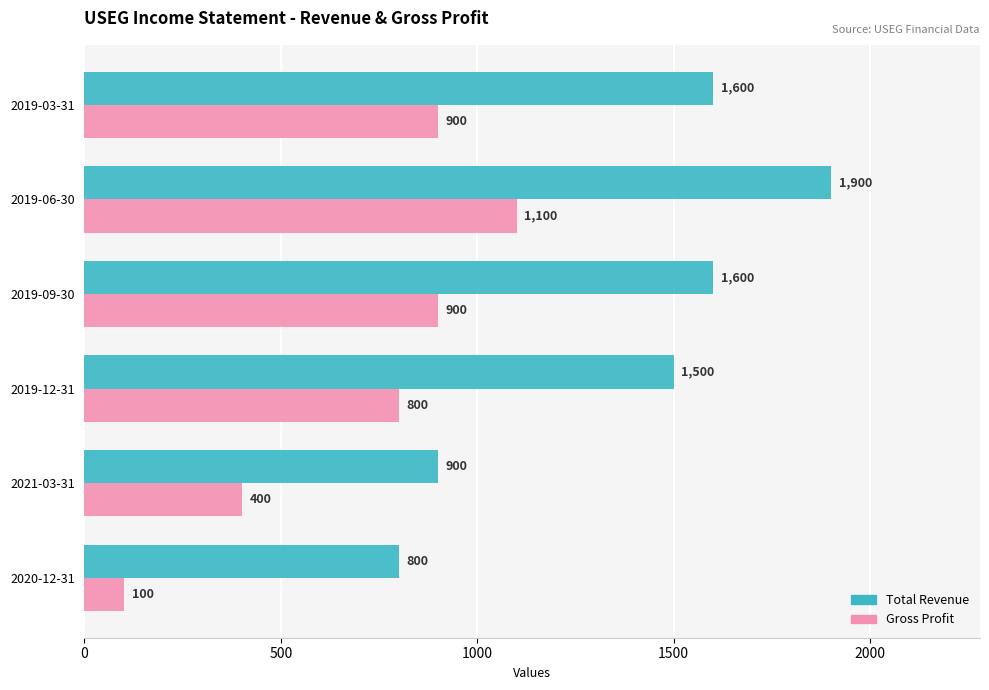

At how many categories does at least one series exceed 1633?

1